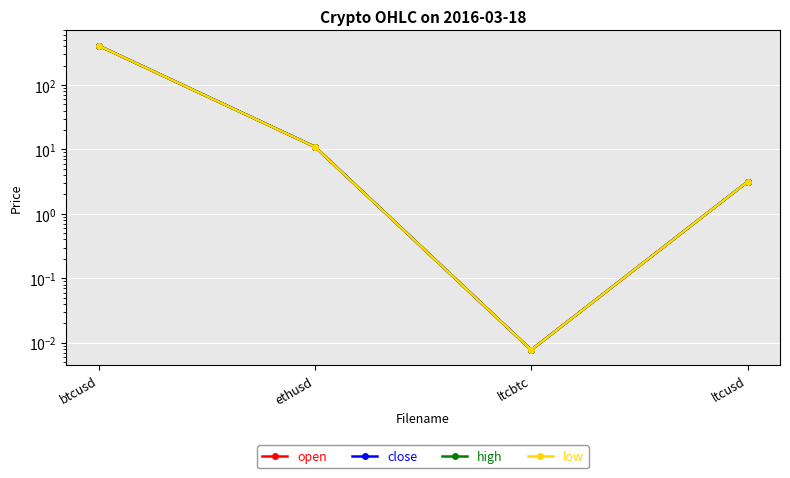

True or false: low and close intersect in this chart.

False